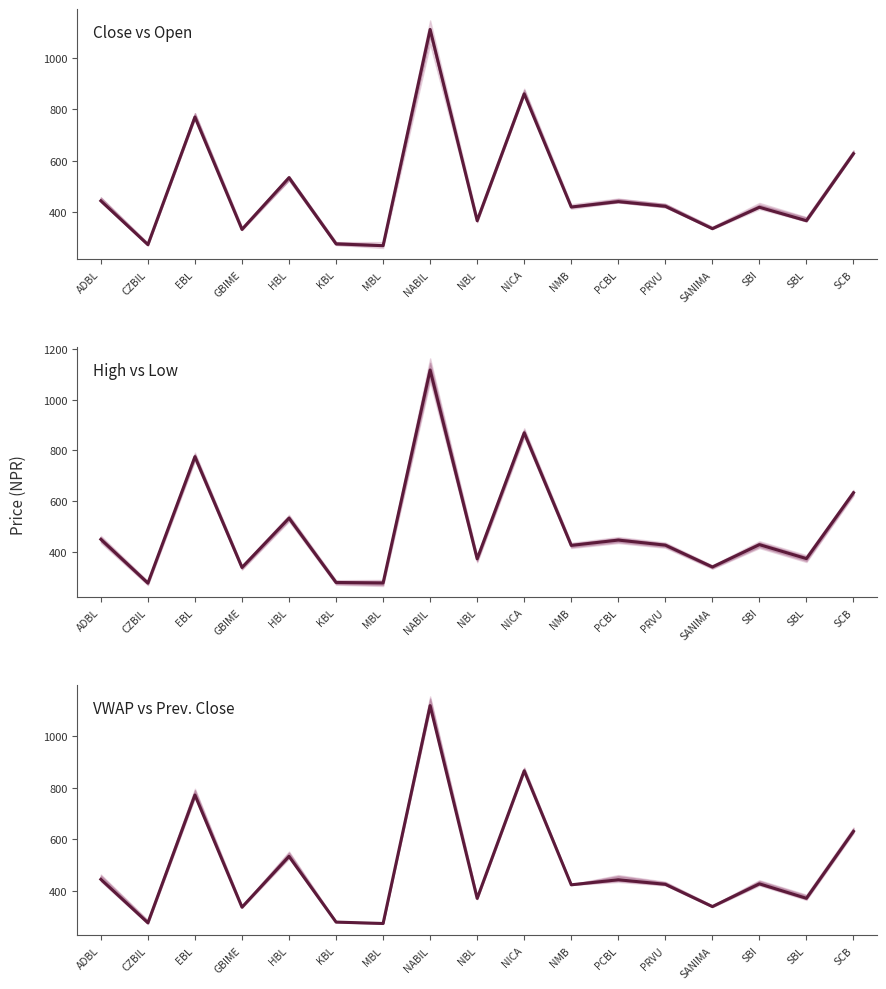

How many points are lower than both their immediate neighbors (excluding endpoints)?

7